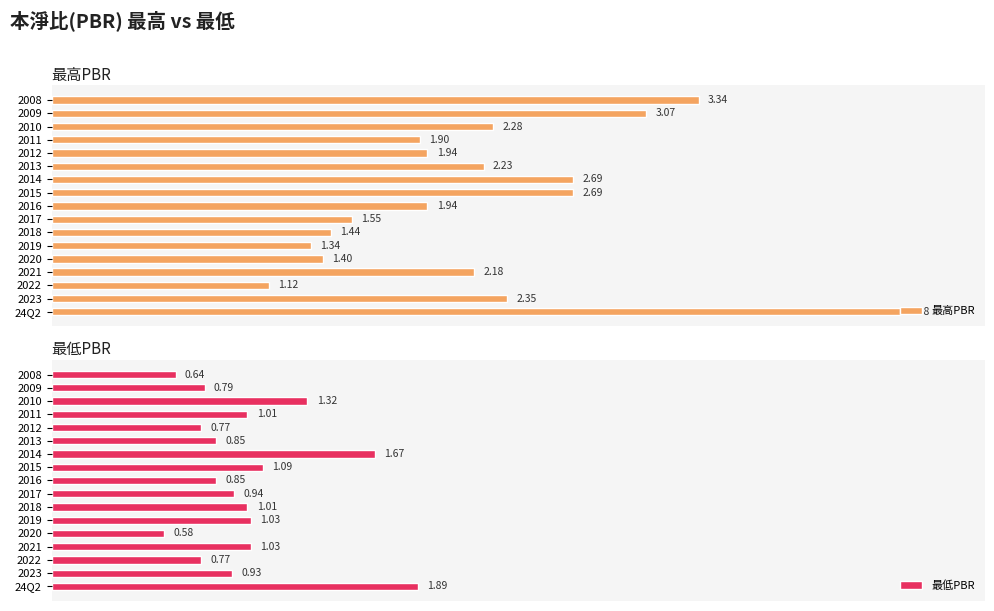

Are the bars grouped side by side (vs. stacked)?

Yes